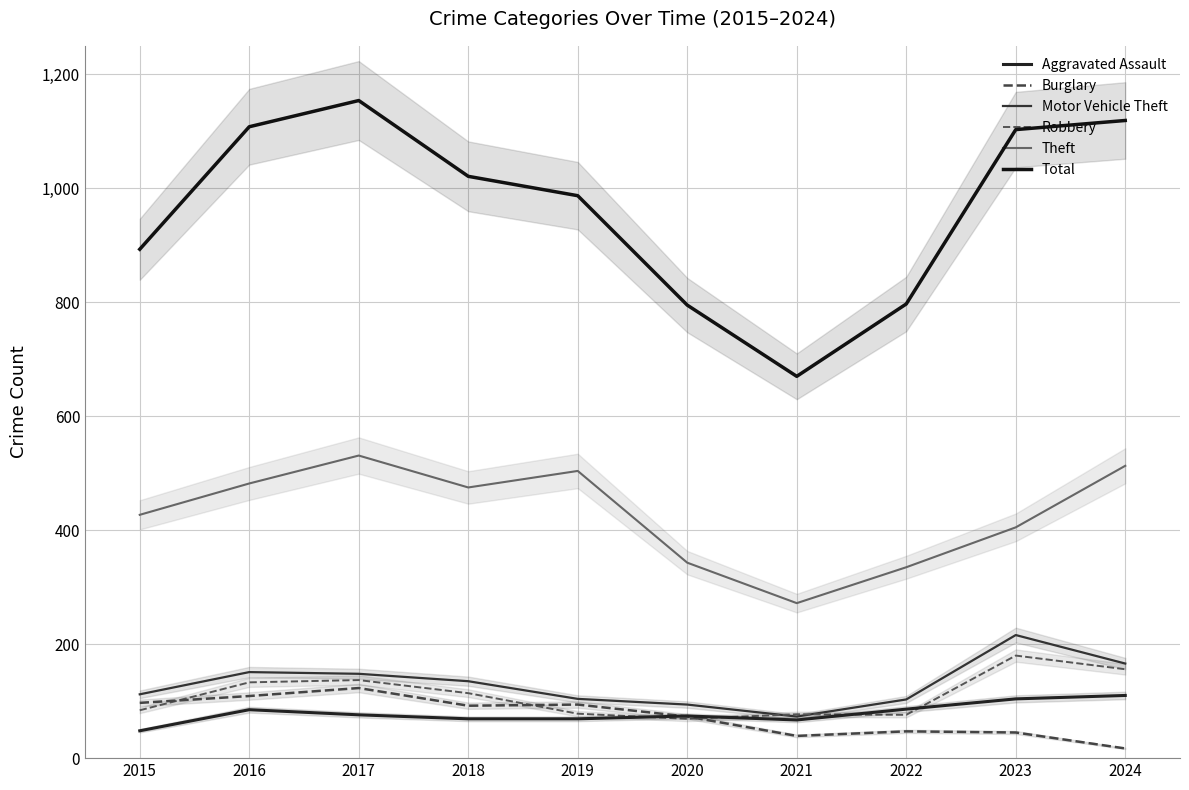

What is the difference between the Motor Vehicle Theft values at 2019 and 2018?

31